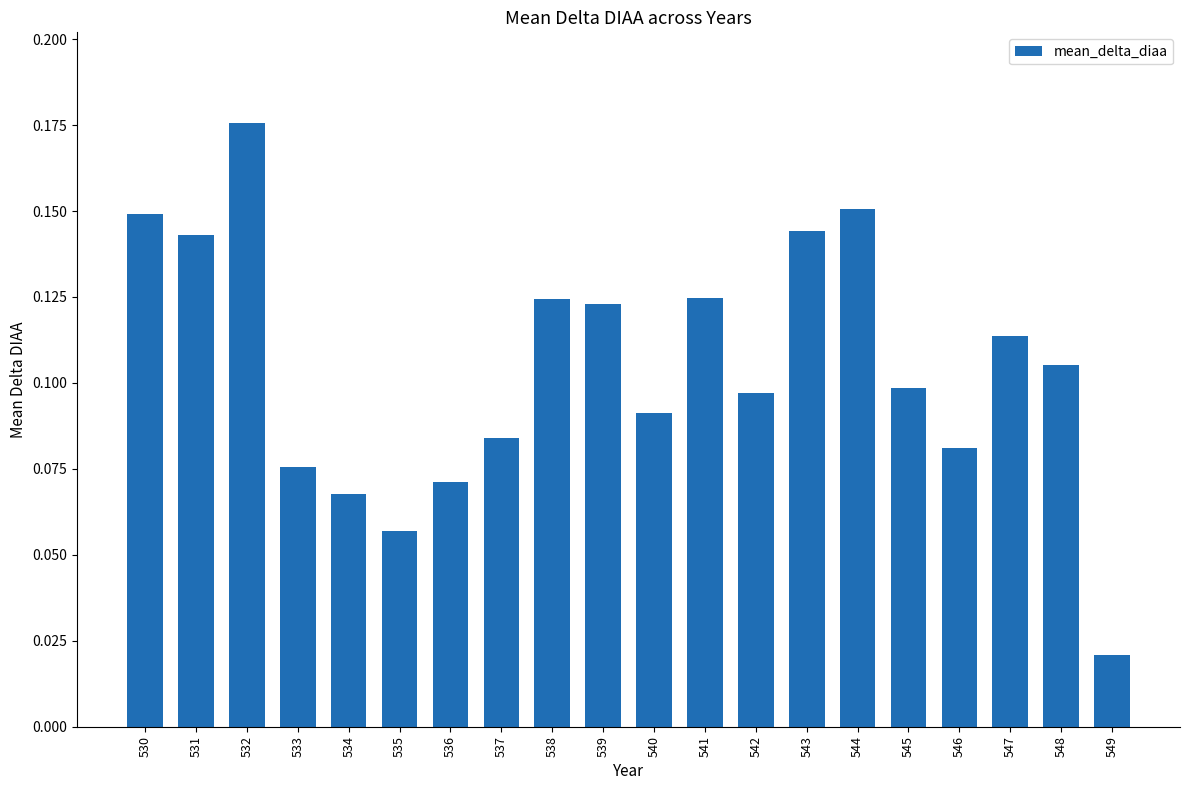

Which category has the lowest value across all series?

549